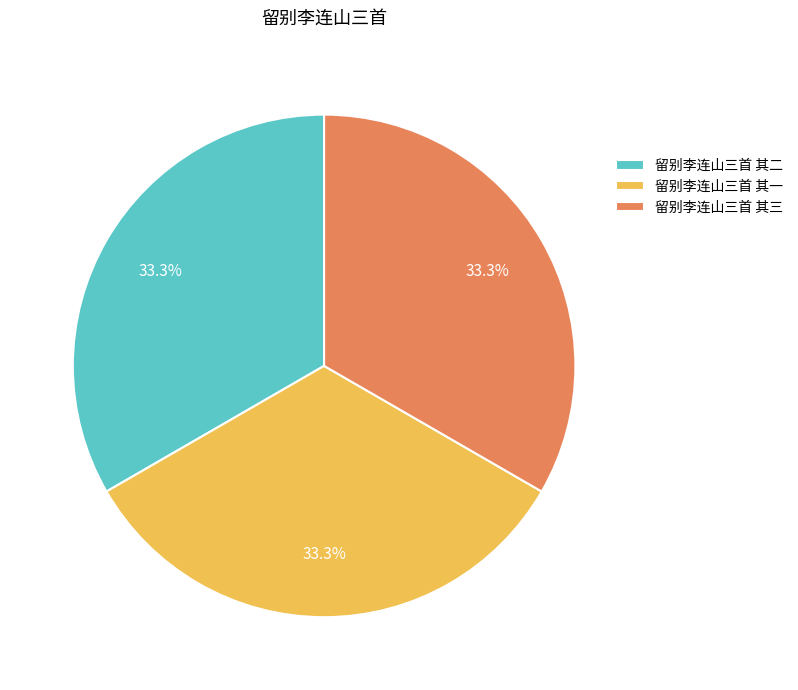

Approximately how many times larger is the value at 留别李连山三首 其三 compared to 留别李连山三首 其二?

1.0